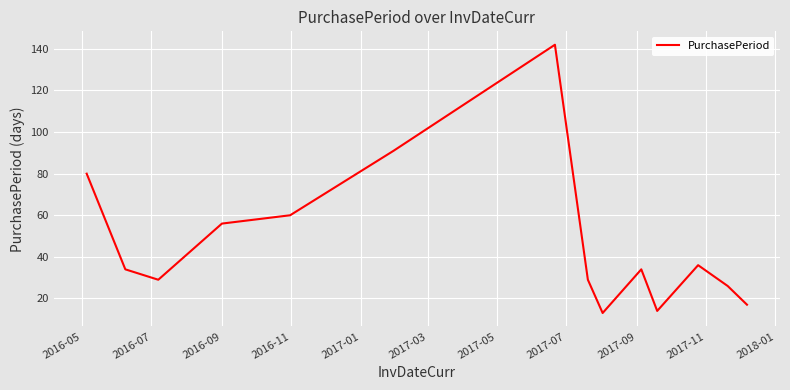

How many lines are shown in the chart?

1